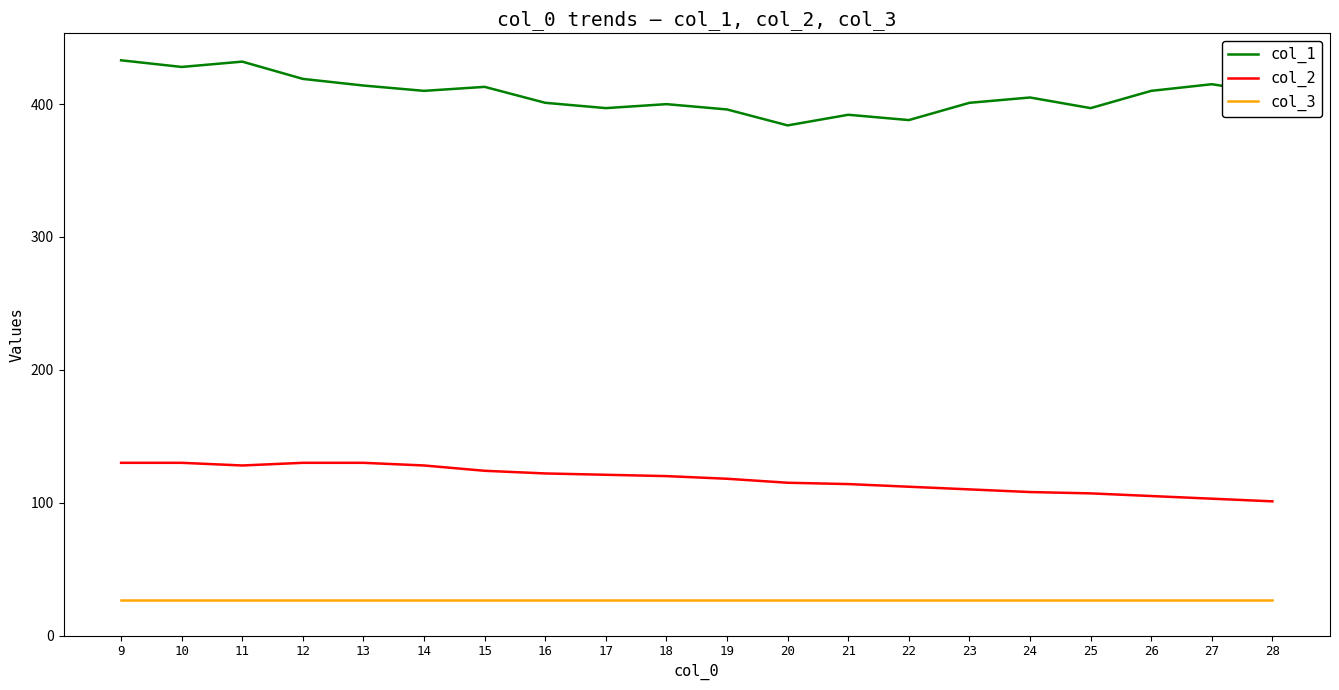

What is the difference between the highest and lowest values at 13?

387